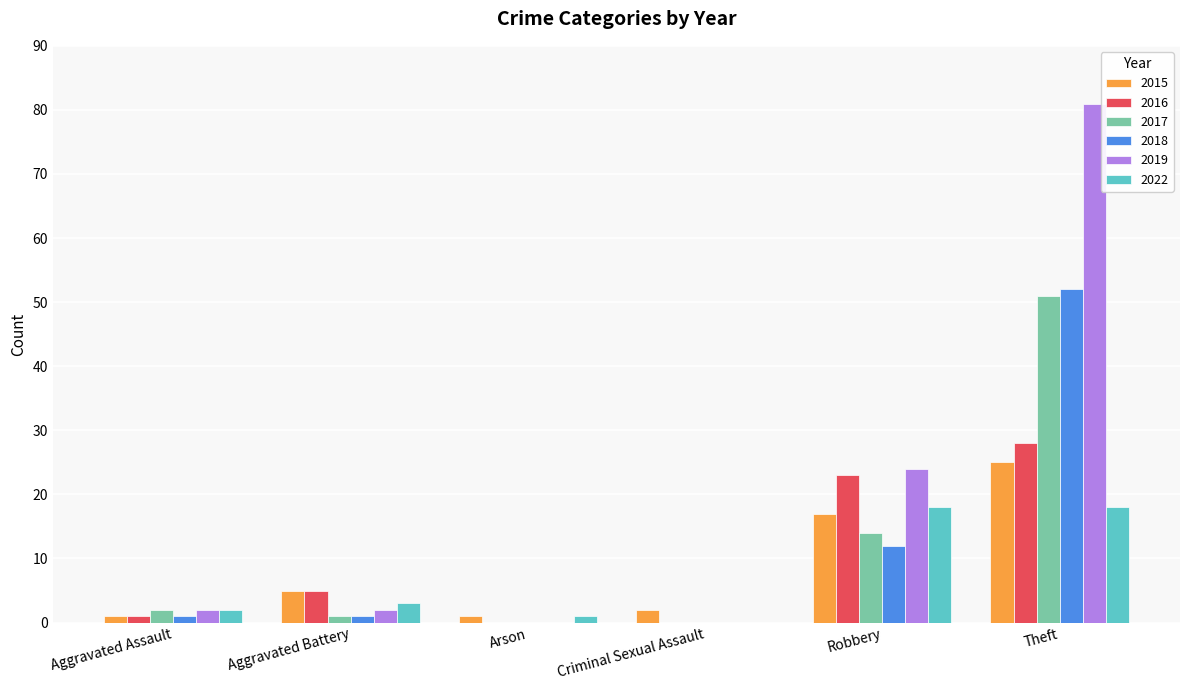

Which series has the largest range (max minus min)?

2019